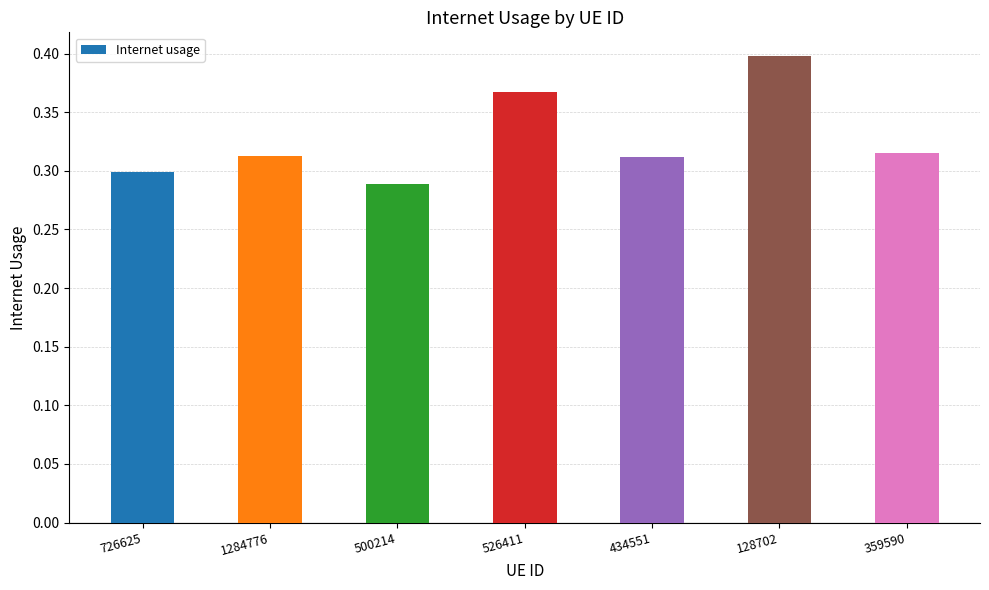

At which category does the chart reach its peak across all series?

128702